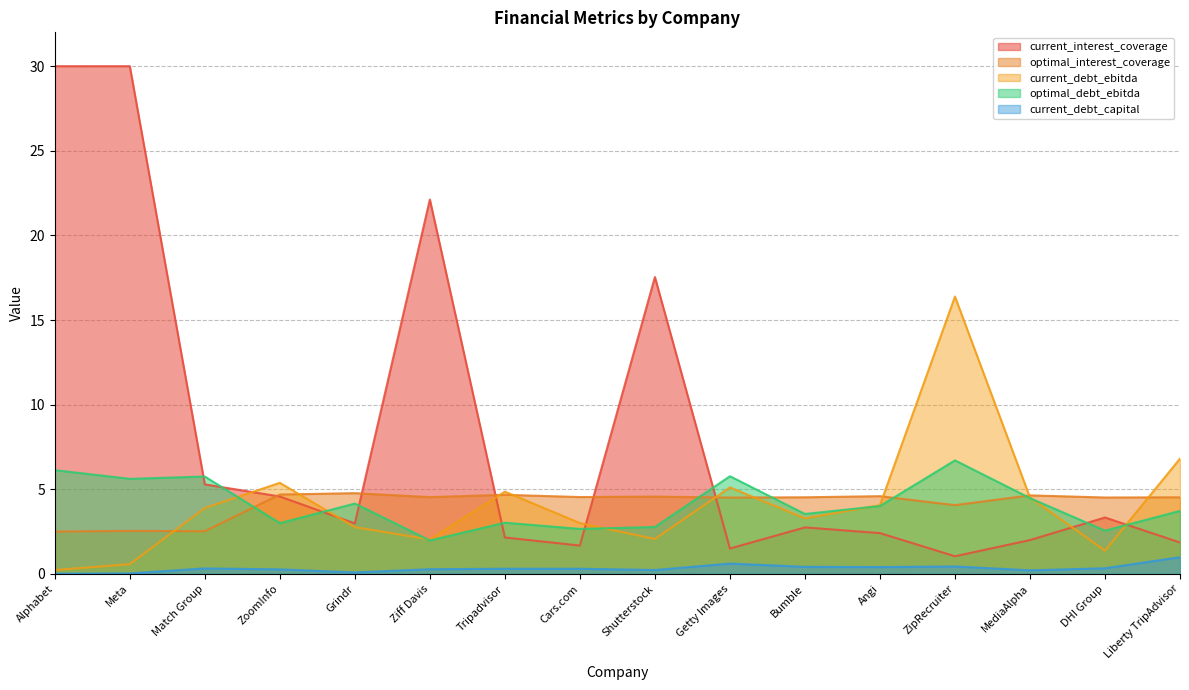

Which series has the largest total across all categories?

current_interest_coverage